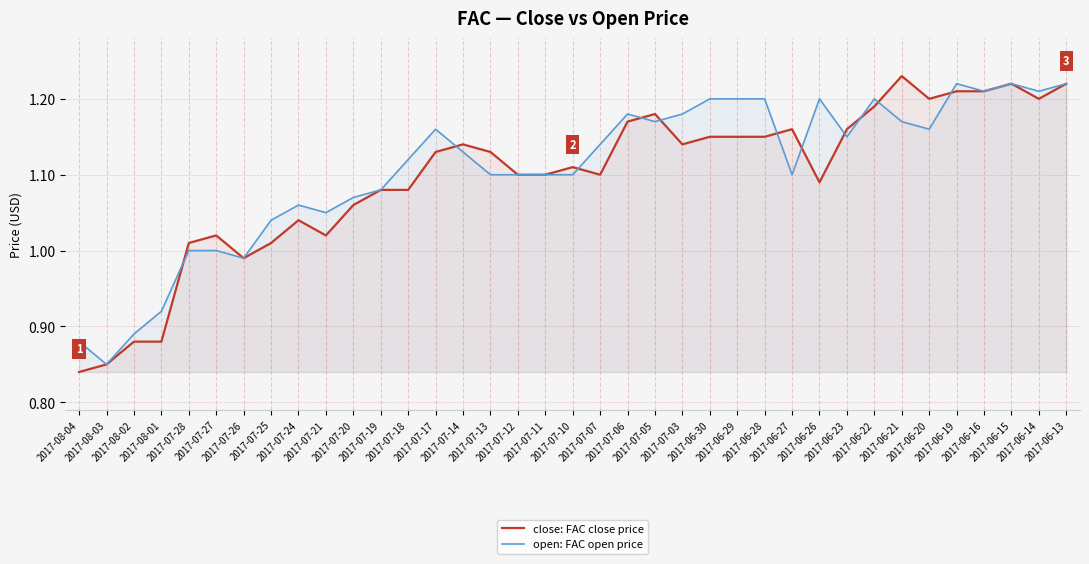

Which label corresponds to the smallest value in the chart?

2017-08-04